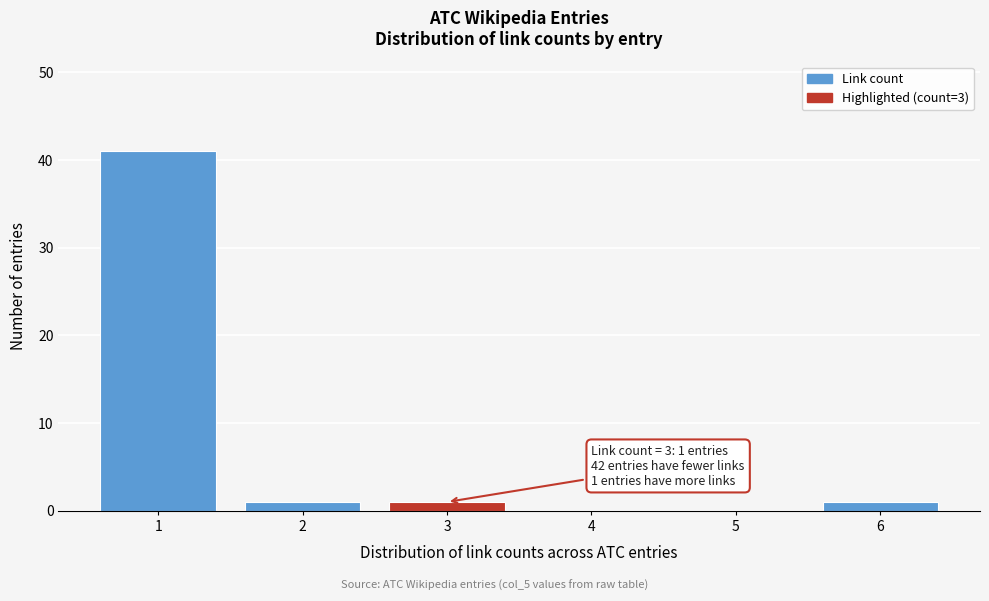

Reading right to left, what are all the values shown in this chart?

6=1	5=0	4=0	3=1	2=1	1=41